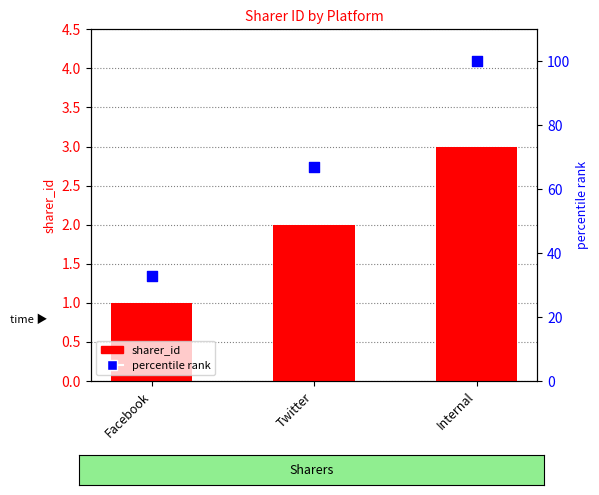

What is the total value across all series at Facebook?

34